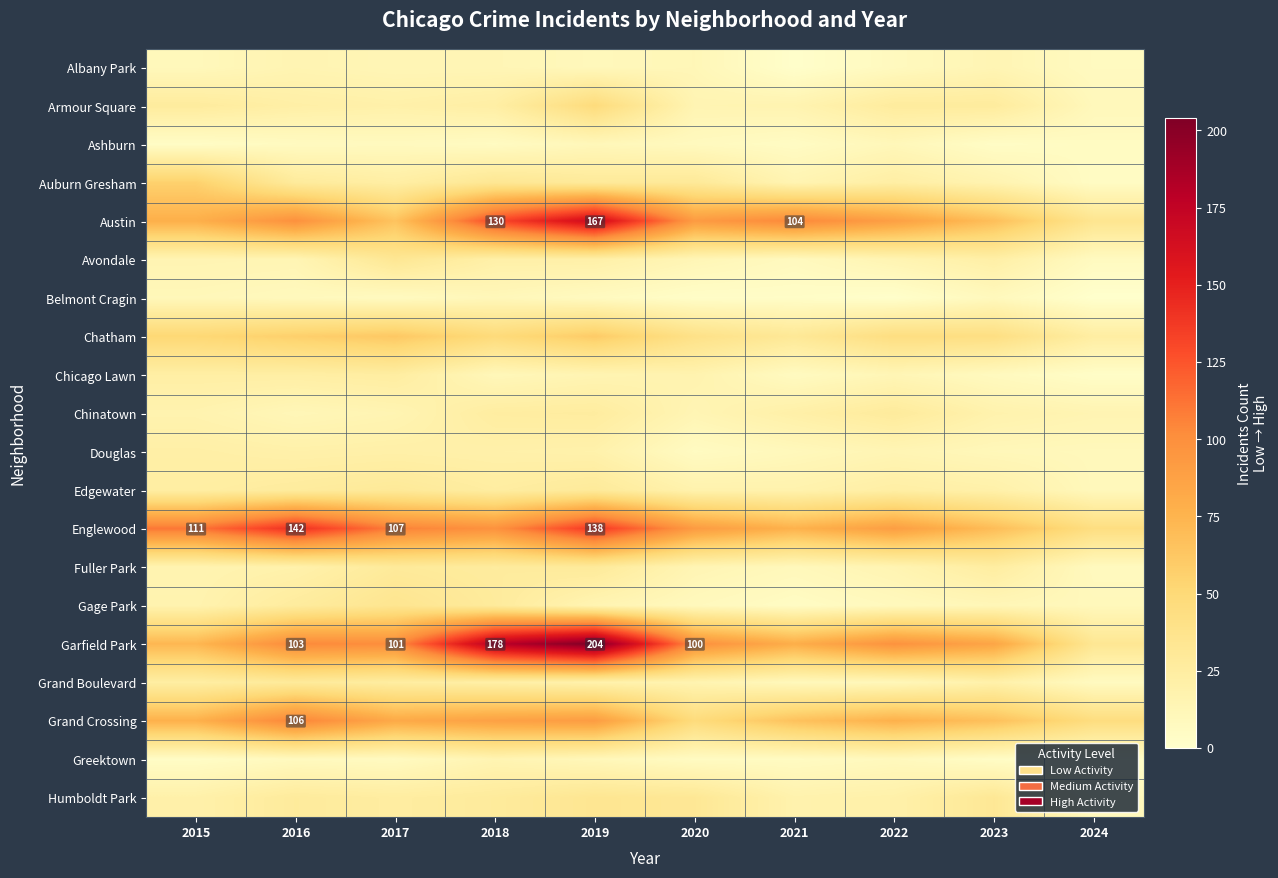

At which category does the chart reach its minimum across all series?

2024